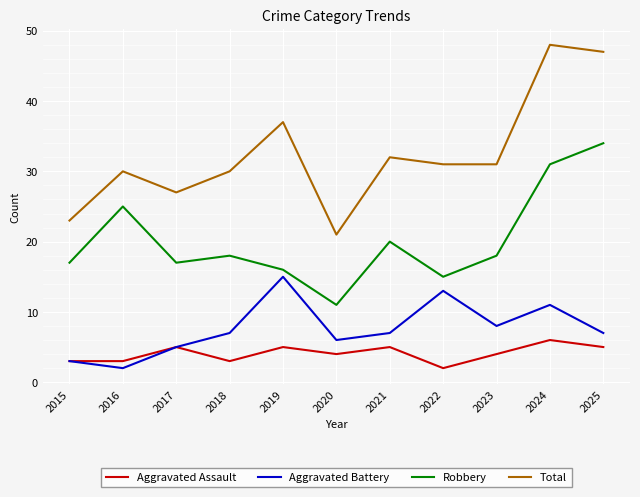

True or false: Aggravated Battery and Robbery intersect in this chart.

False